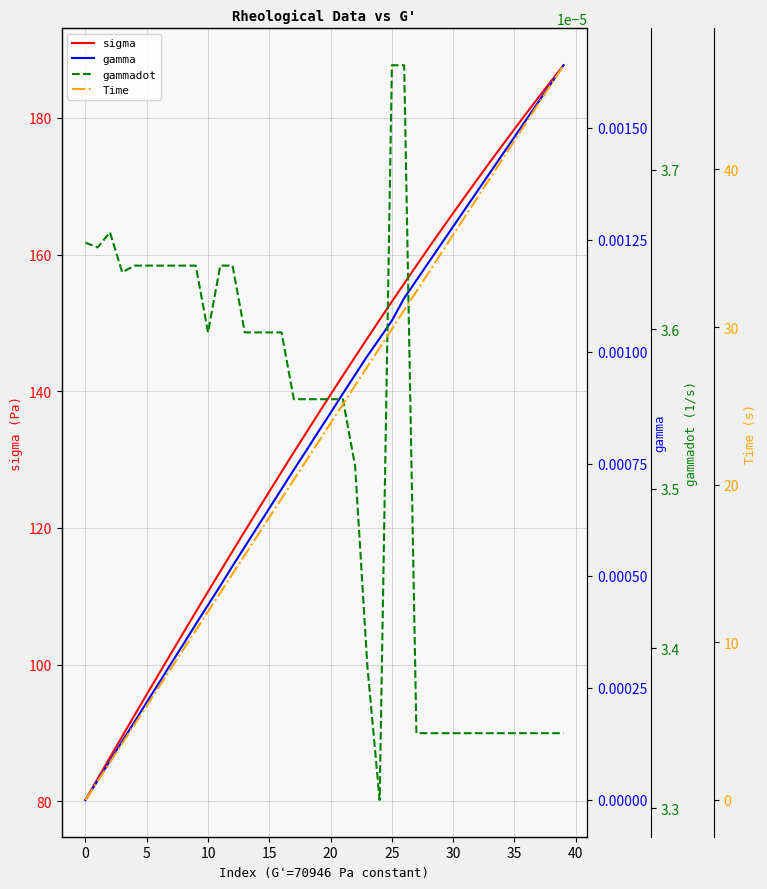

What is the minimum value for sigma?

80.2